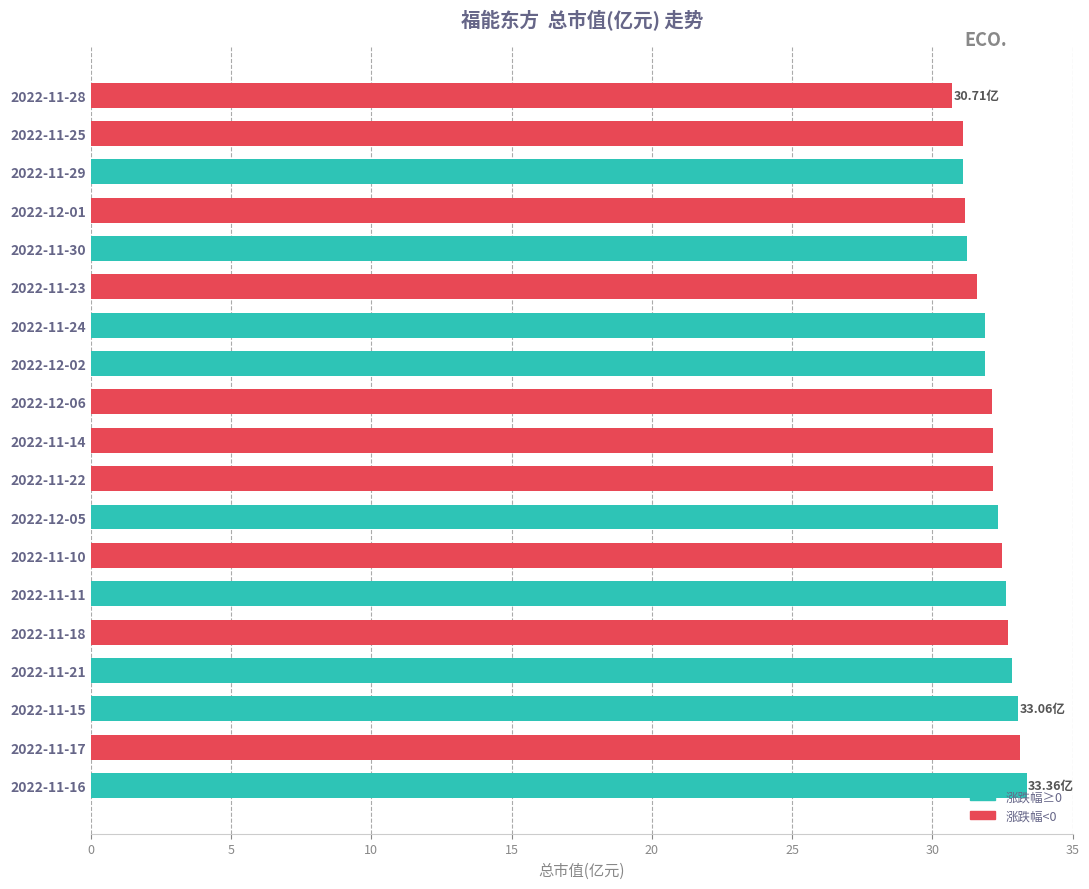

What is the difference between the values at 2022-11-25 and 2022-11-14?

1.1